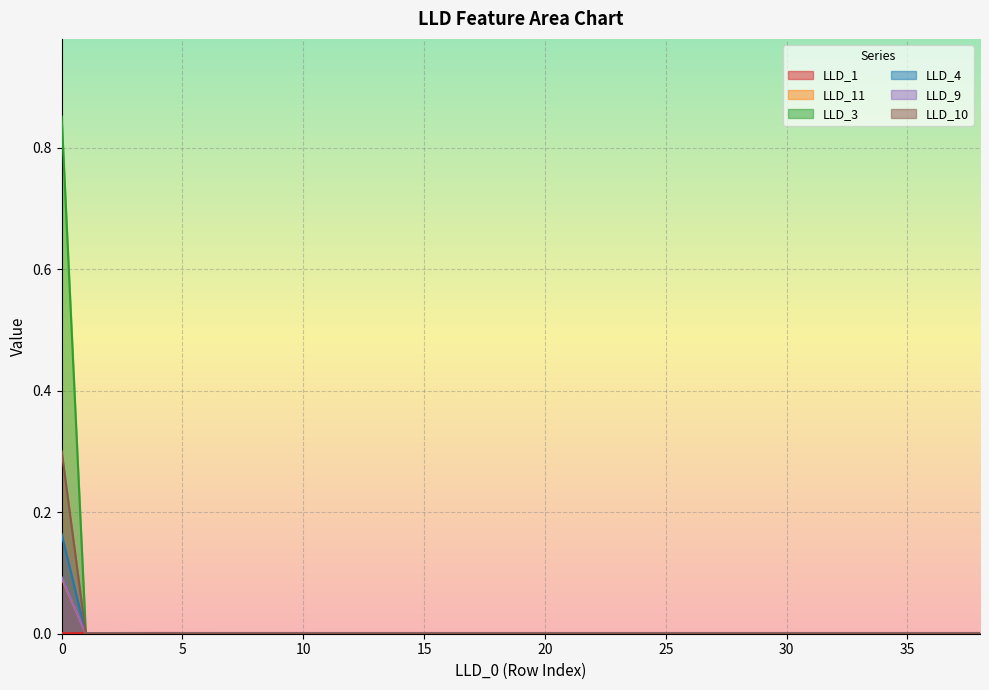

How many categories are shown in the chart?

39